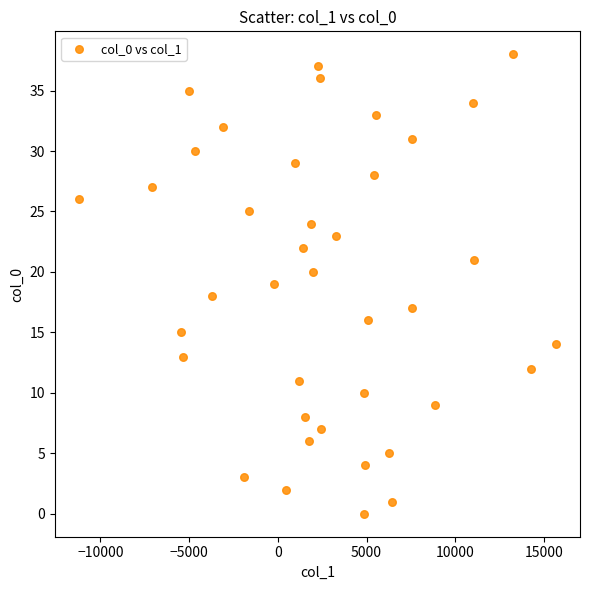

What is the range of Y values (max minus min)?

38